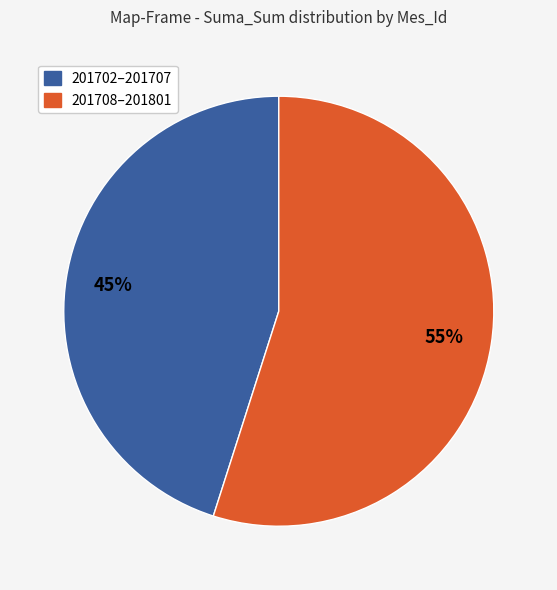

Is the sum of 201702–201707 and 201708–201801 greater than half?

Yes